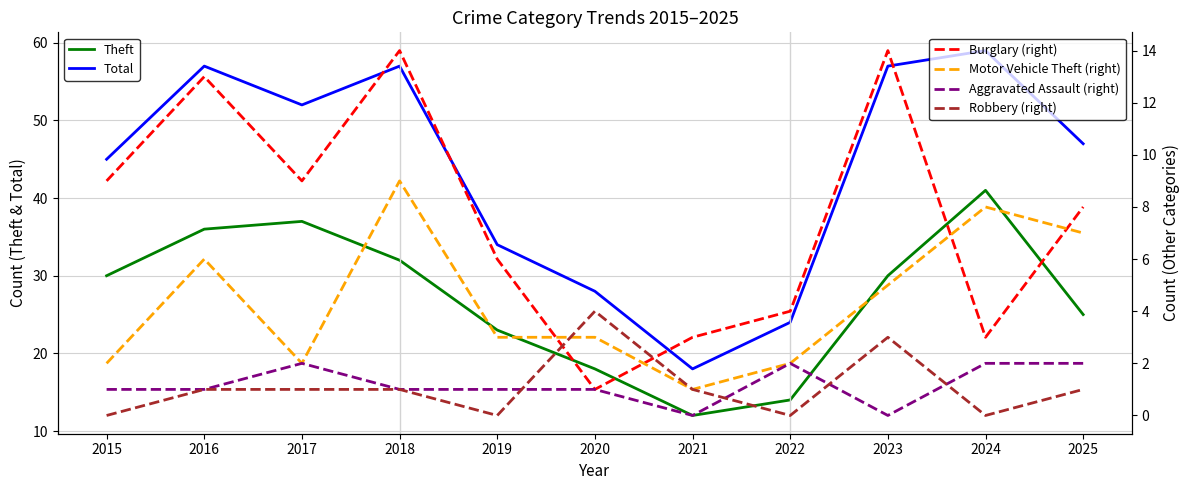

The Burglary (right) series shows 13 at 2016. True or false?

True